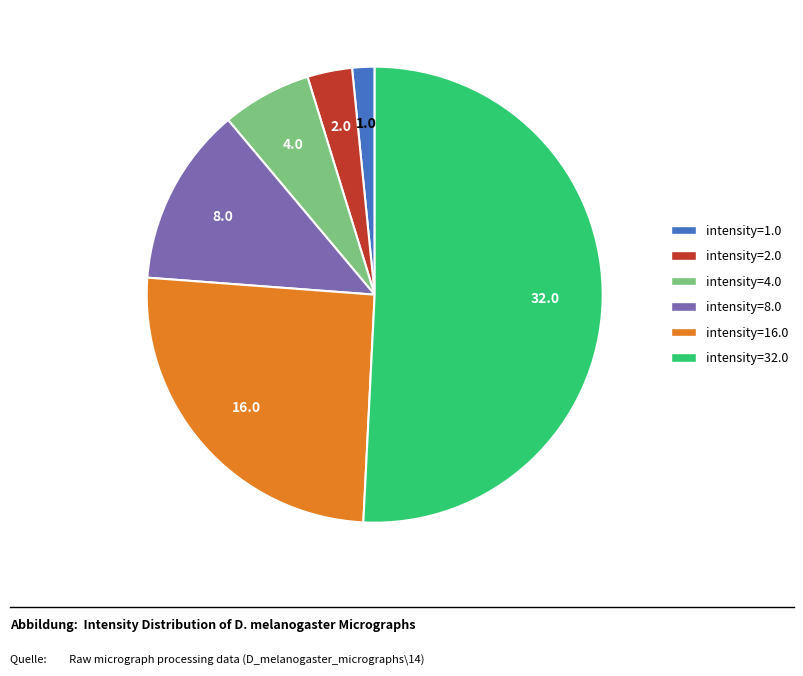

Does intensity=16.0 represent more than half of the total?

No